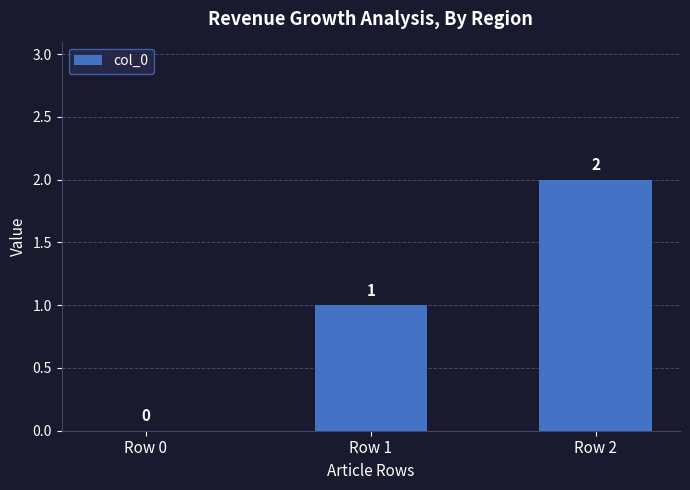

The value at Row 0 is 0. True or false?

True